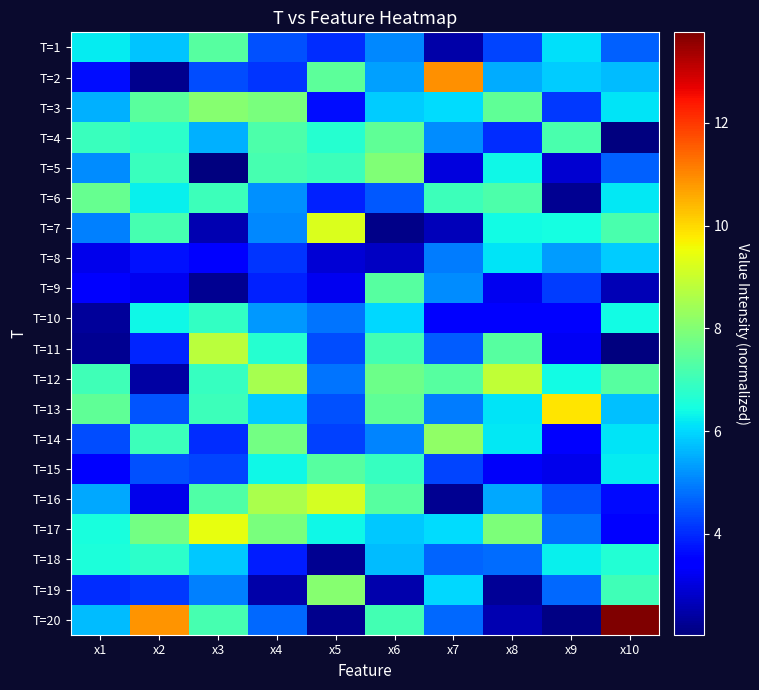

Rank the series by their maximum value, from highest to lowest.

T=20, T=2, T=13, T=17, T=7, T=16, T=12, T=11, T=14, T=19, T=3, T=5, T=6, T=4, T=15, T=9, T=1, T=10, T=18, T=8